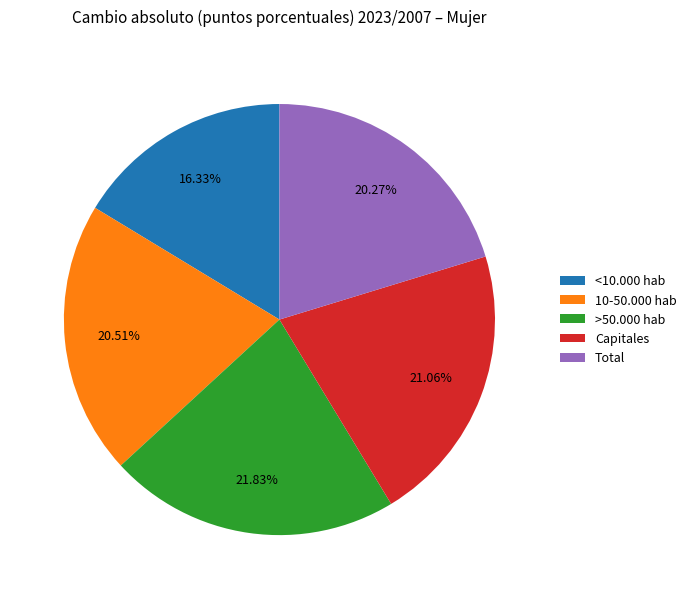

Approximately how many times larger is the value at >50.000 hab compared to Capitales?

1.0